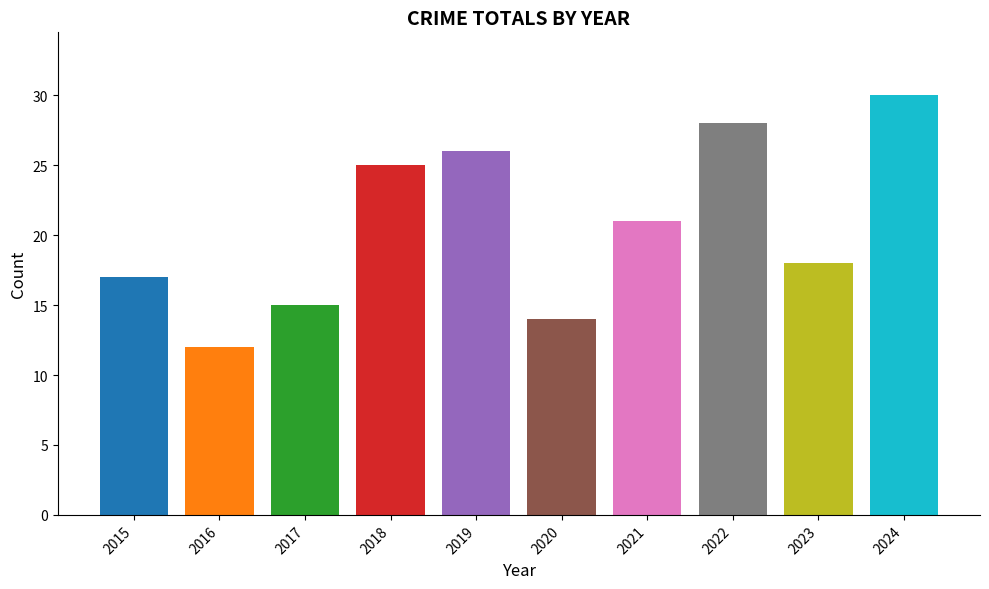

True or false: the data shows 6 at 2023.

False